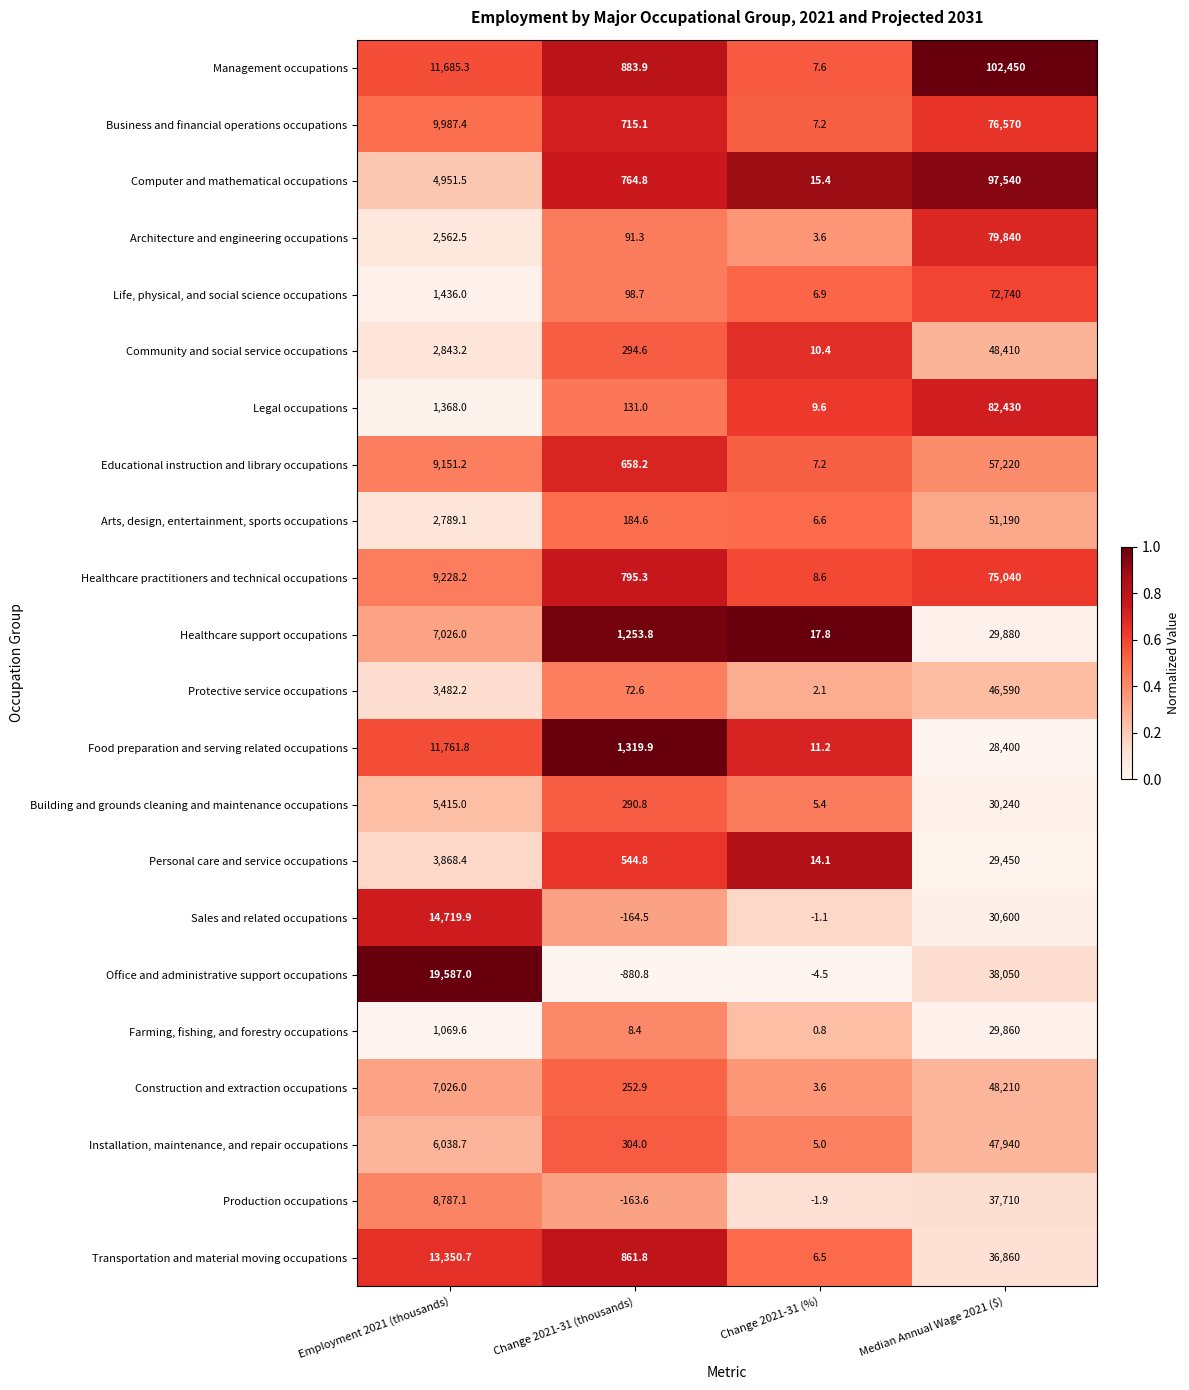

What is the minimum value shown in the chart?

-880.8